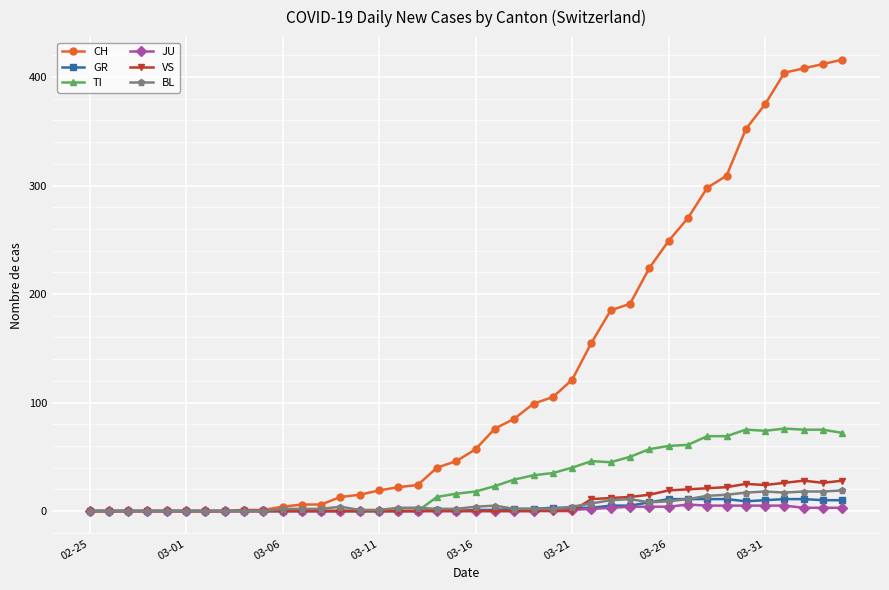

What is the highest value of the CH series?

416